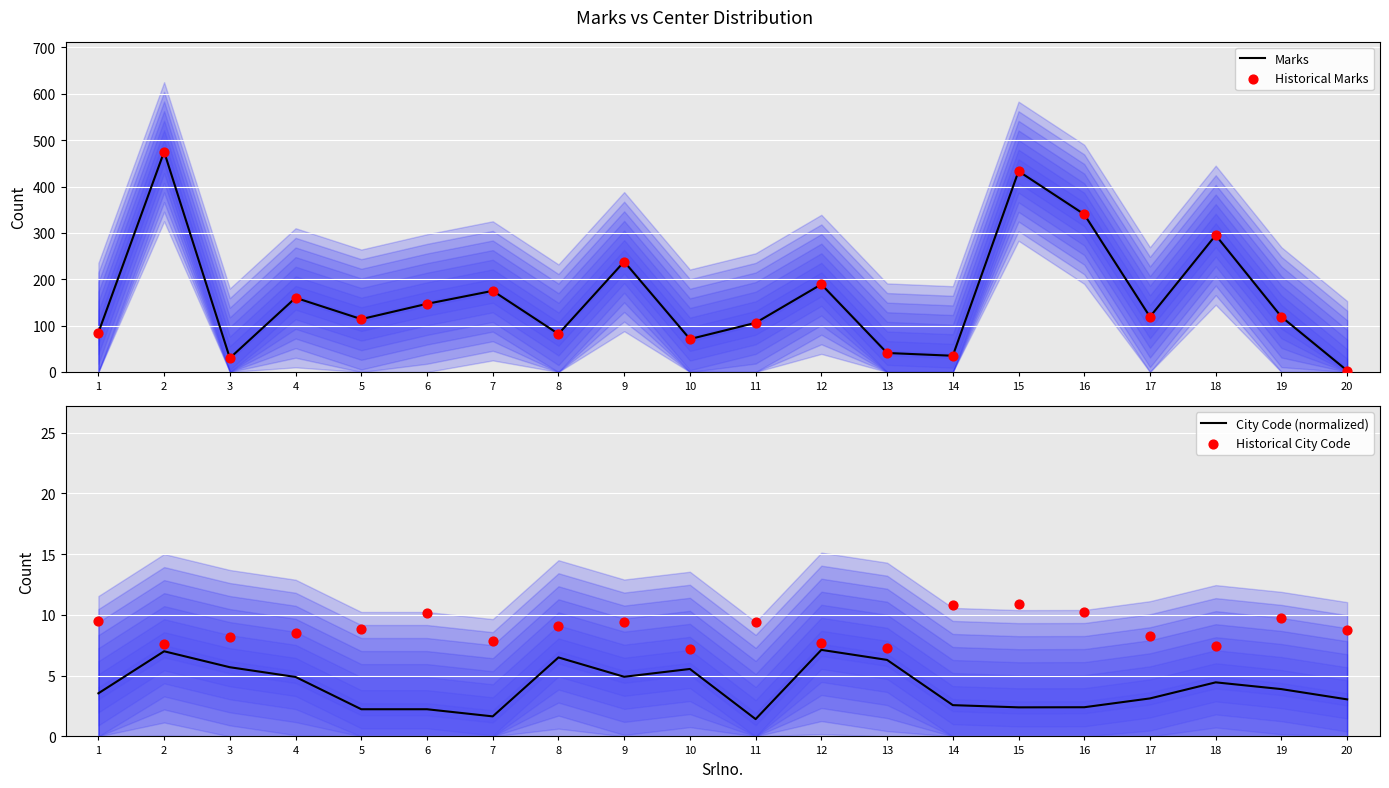

What are all the series names shown in the legend?

Marks, Historical Marks, City Code (normalized), Historical City Code